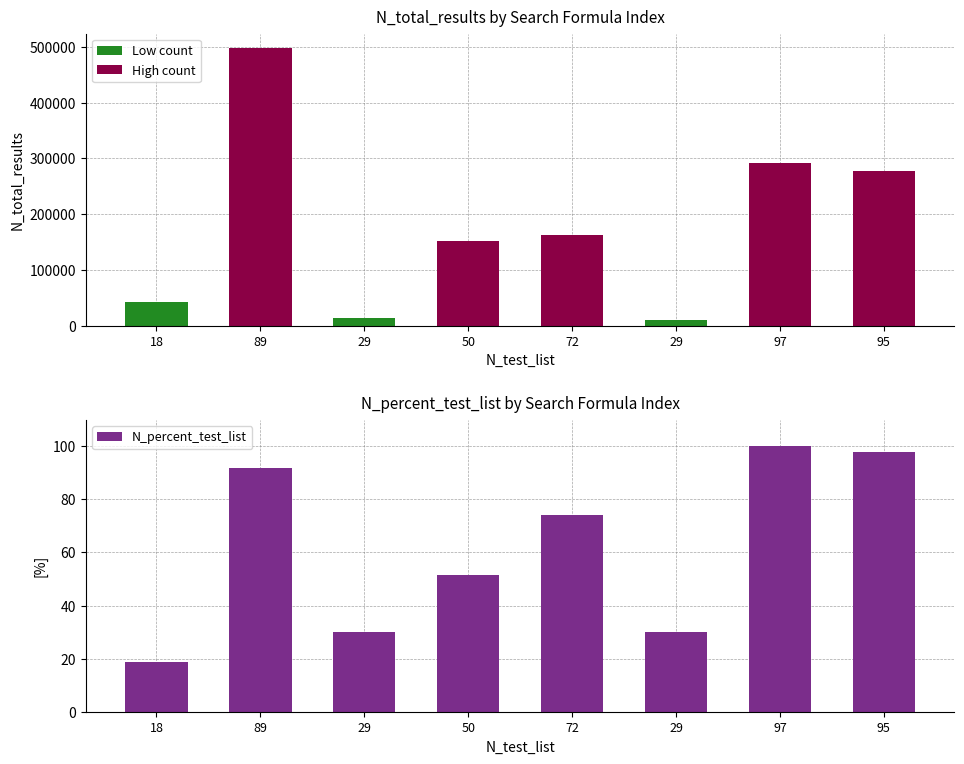

List the labels in order of N_percent_test_list value, smallest first.

18, 29, 29, 50, 72, 89, 95, 97